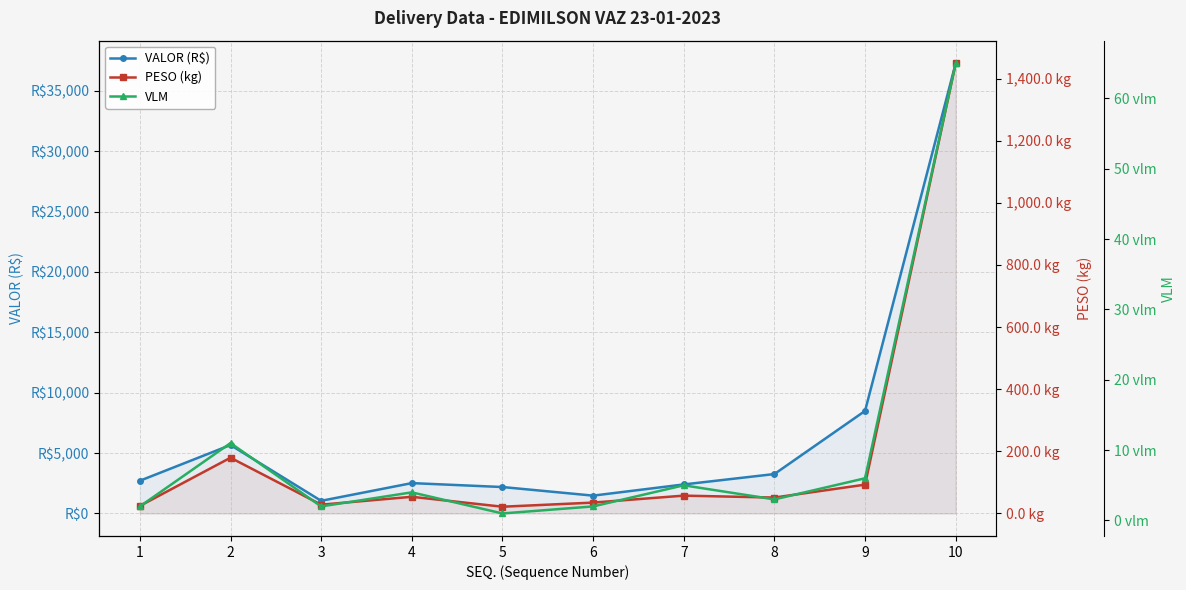

What is the difference between the highest and lowest values at 6?

1475.2